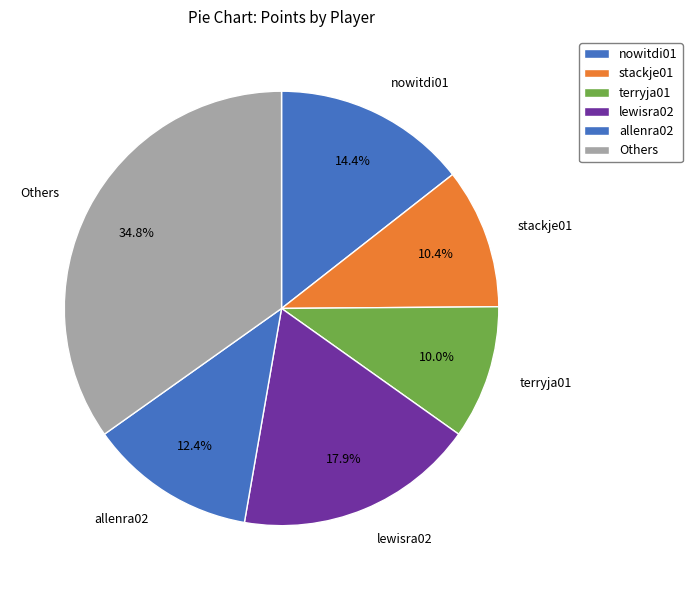

Is allenra02 the majority of the pie?

No